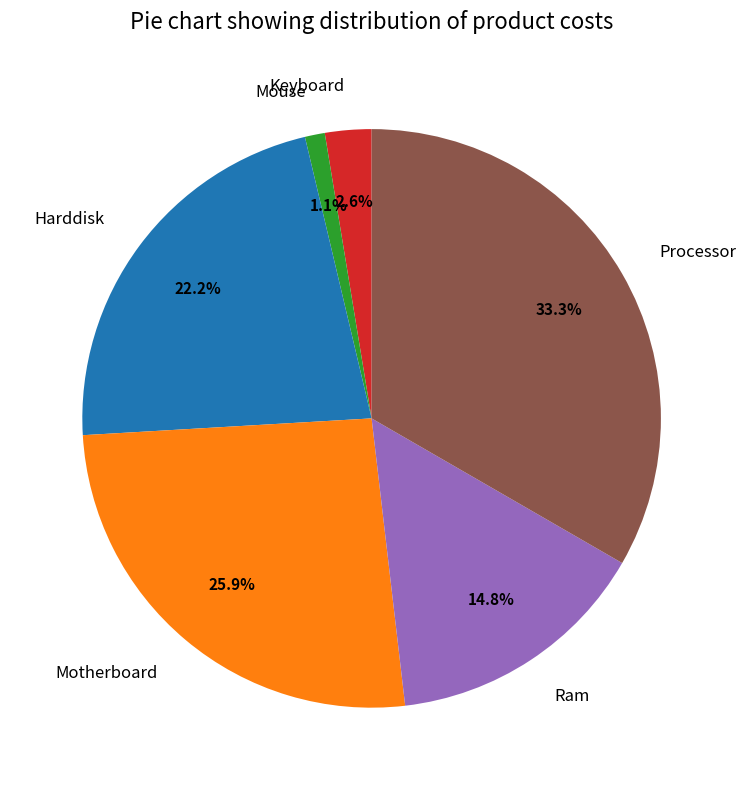

Is it true that Processor is 26% of the pie?

False